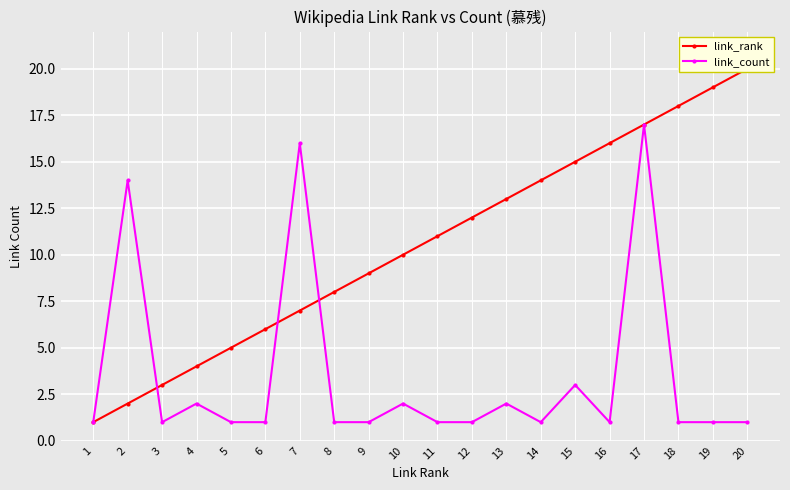

What is the sum of all link_count values?

69